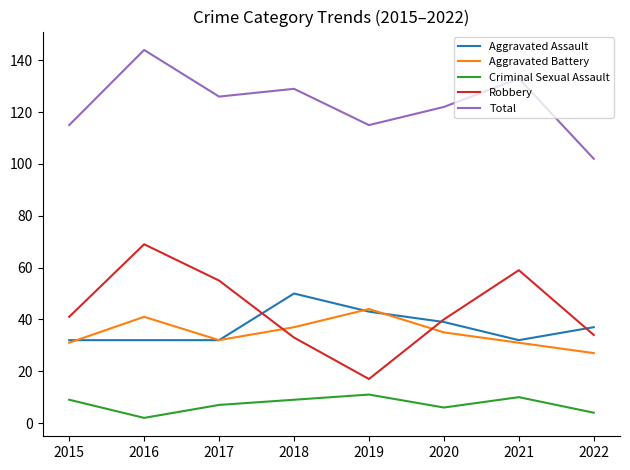

List the series in order of their peak value, lowest first.

Criminal Sexual Assault, Aggravated Battery, Aggravated Assault, Robbery, Total